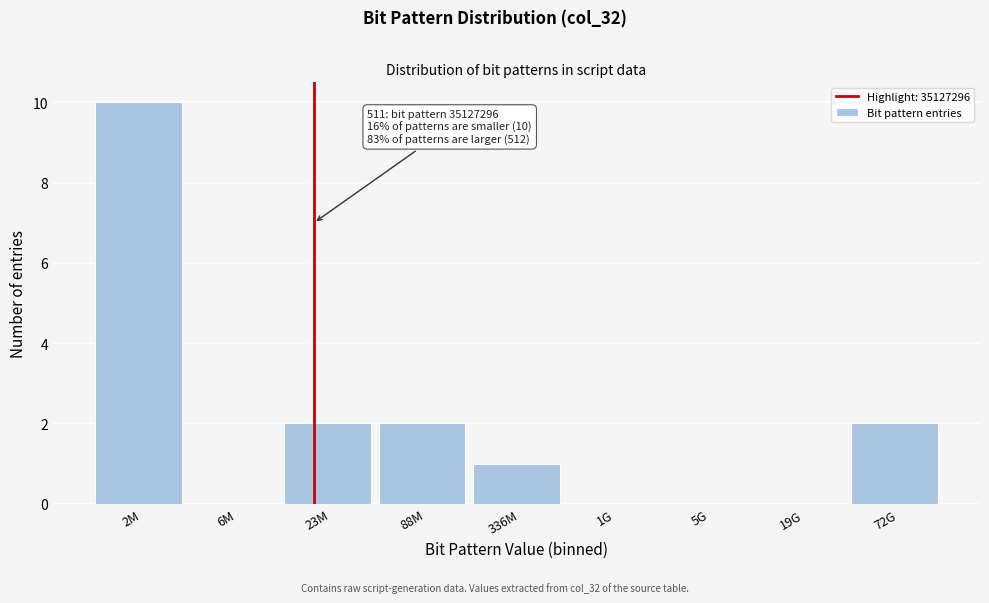

Reading right to left, extract all data points from this chart.

72G=2	19G=0	5G=0	1G=0	336M=1	88M=2	23M=2	6M=0	2M=10